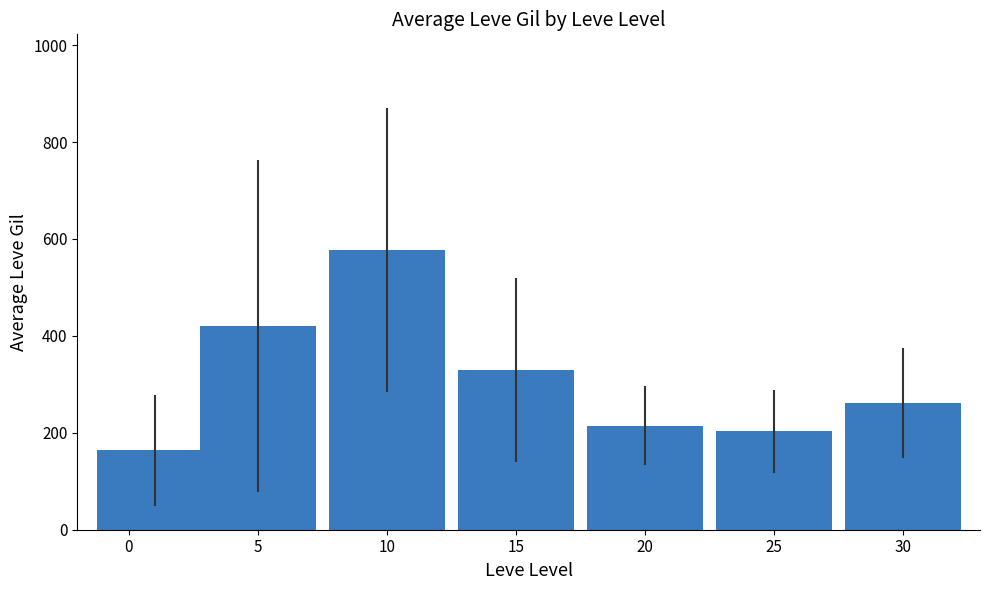

How many series are shown in this chart?

1